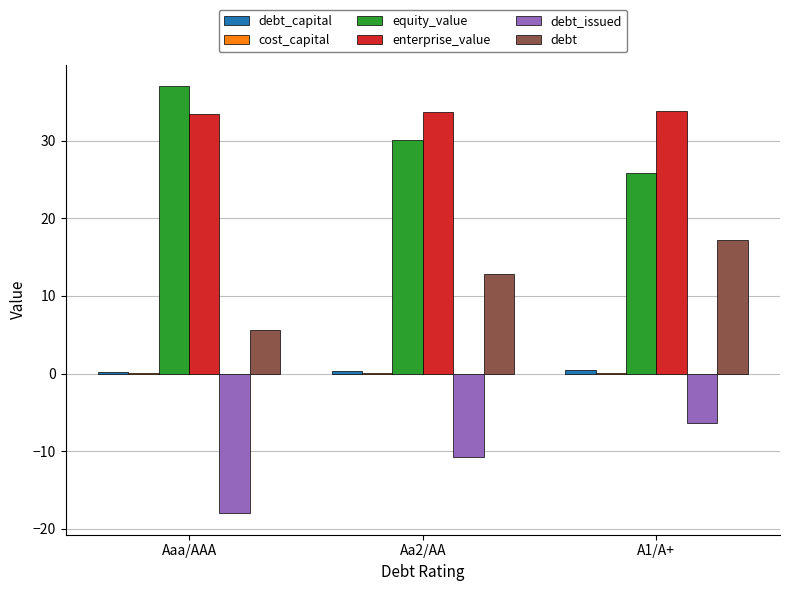

What is the total value across all series at Aaa/AAA?

58.2